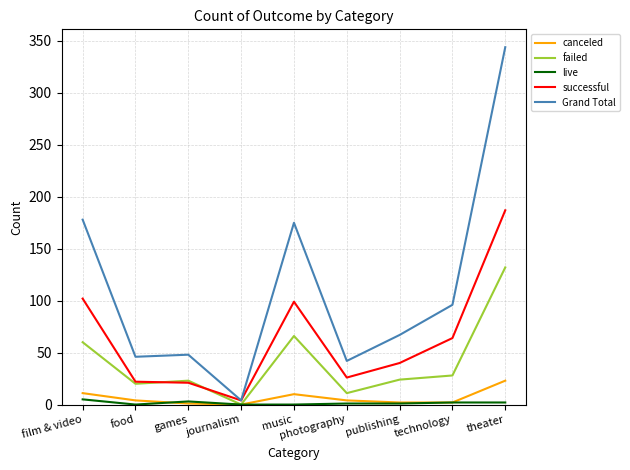

At which category does the chart reach its peak across all series?

theater